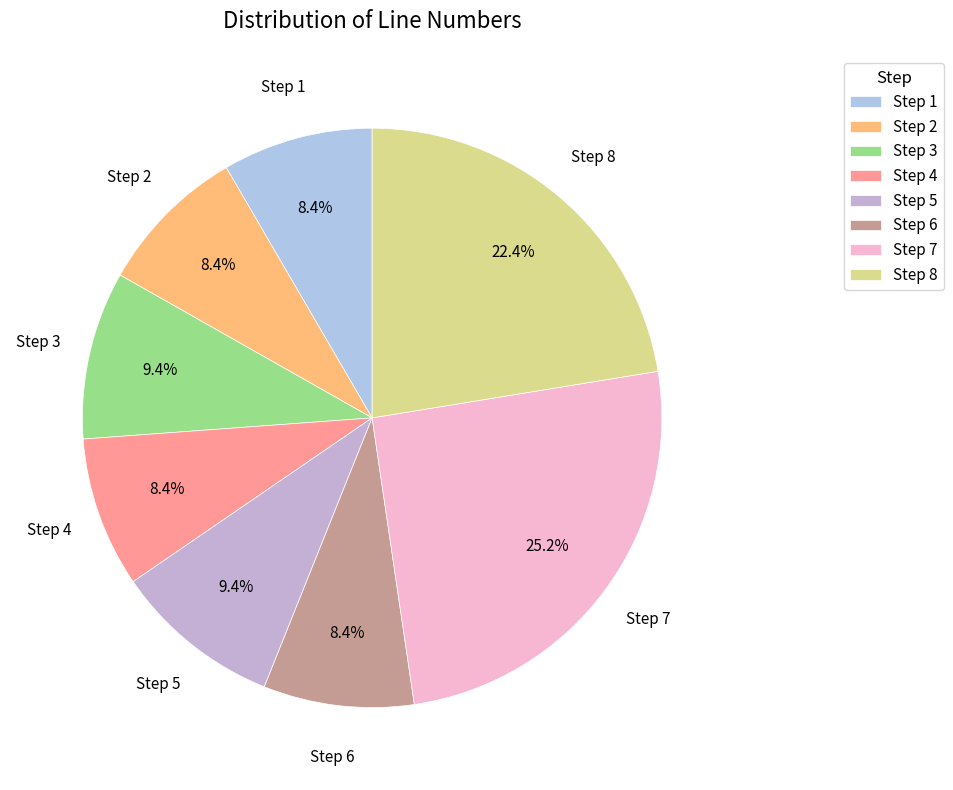

Combined, what portion of the pie is Step 3 and Step 6?

17.8%